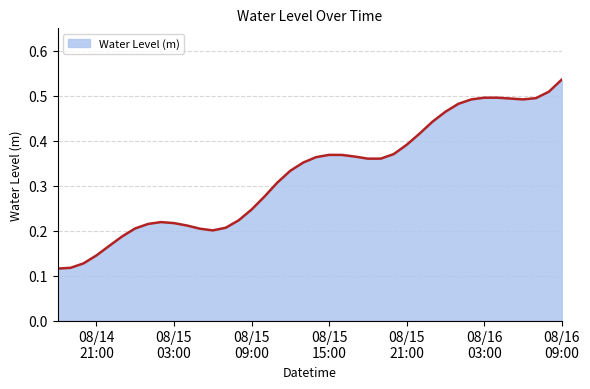

Where is the first local maximum?

2023-08-15 02:00:00